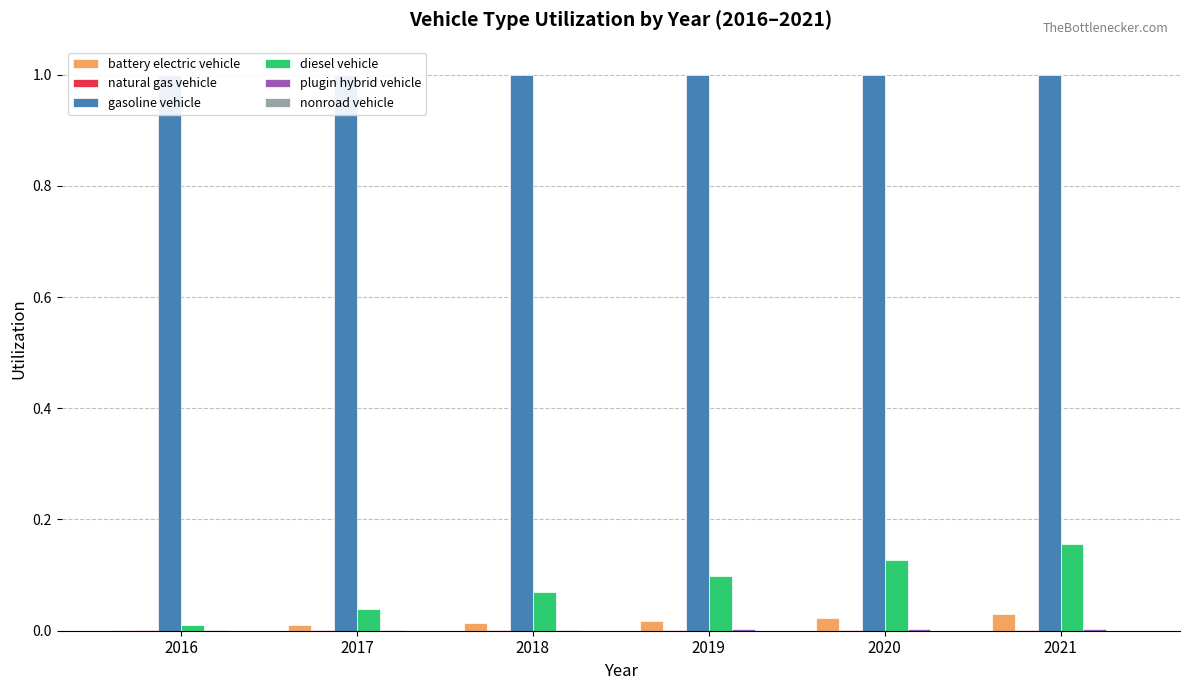

Which category has the lowest value across all series?

2016